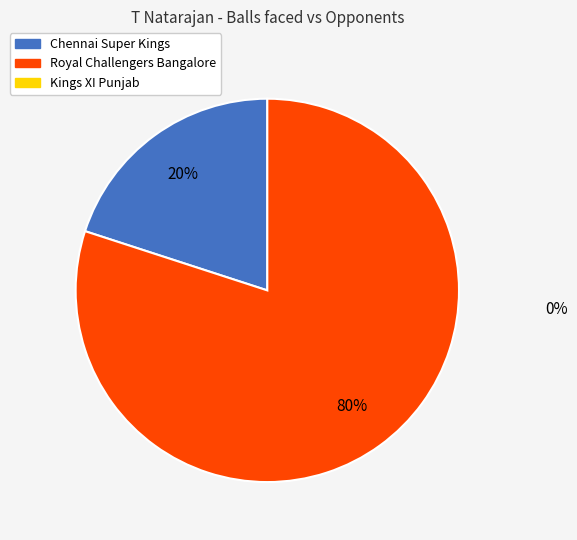

To the nearest percent, what is the average slice percentage?

50%